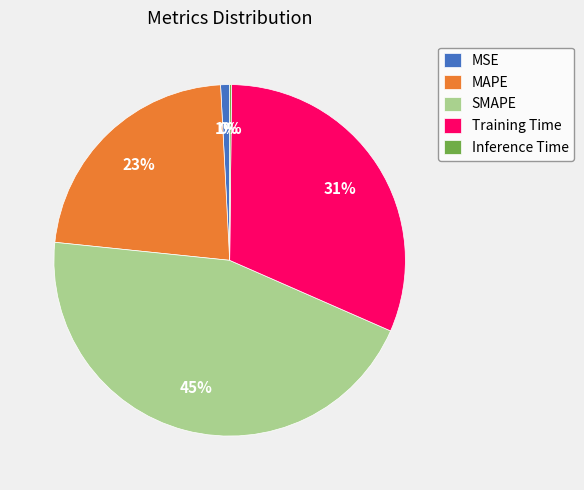

Is it true that SMAPE is 34% of the pie?

False